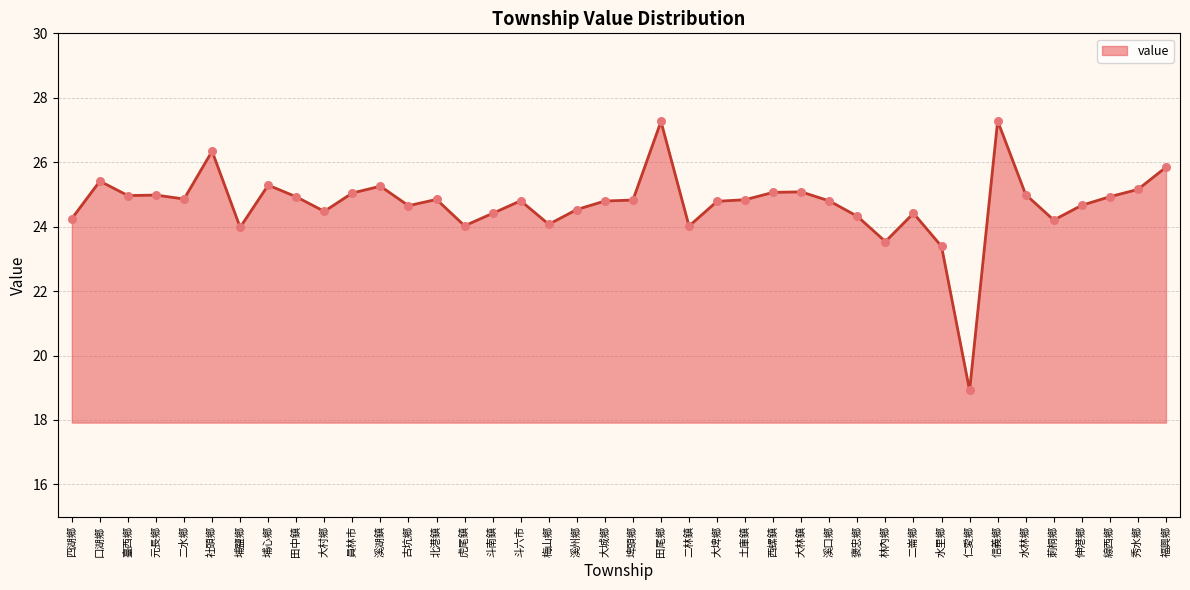

Which has a higher value, 二水鄉 or 田尾鄉?

田尾鄉